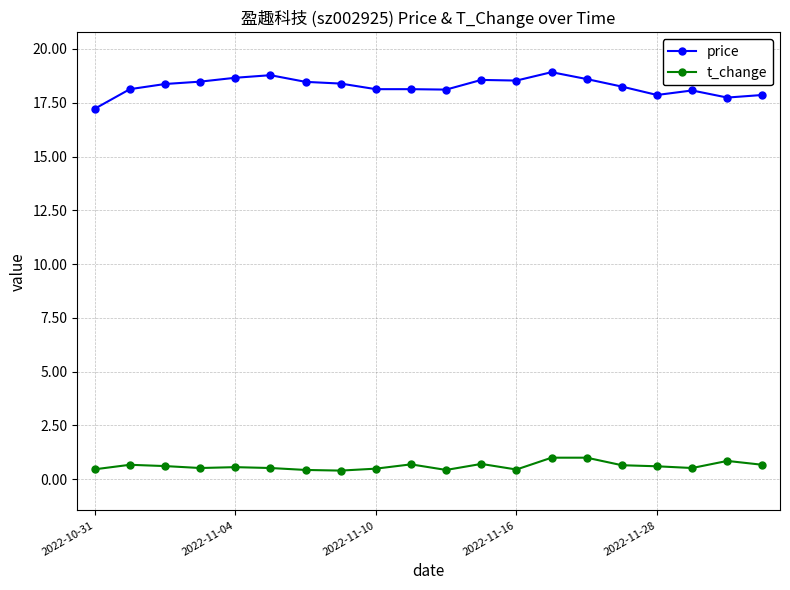

True or false: price and t_change cross at least once.

False